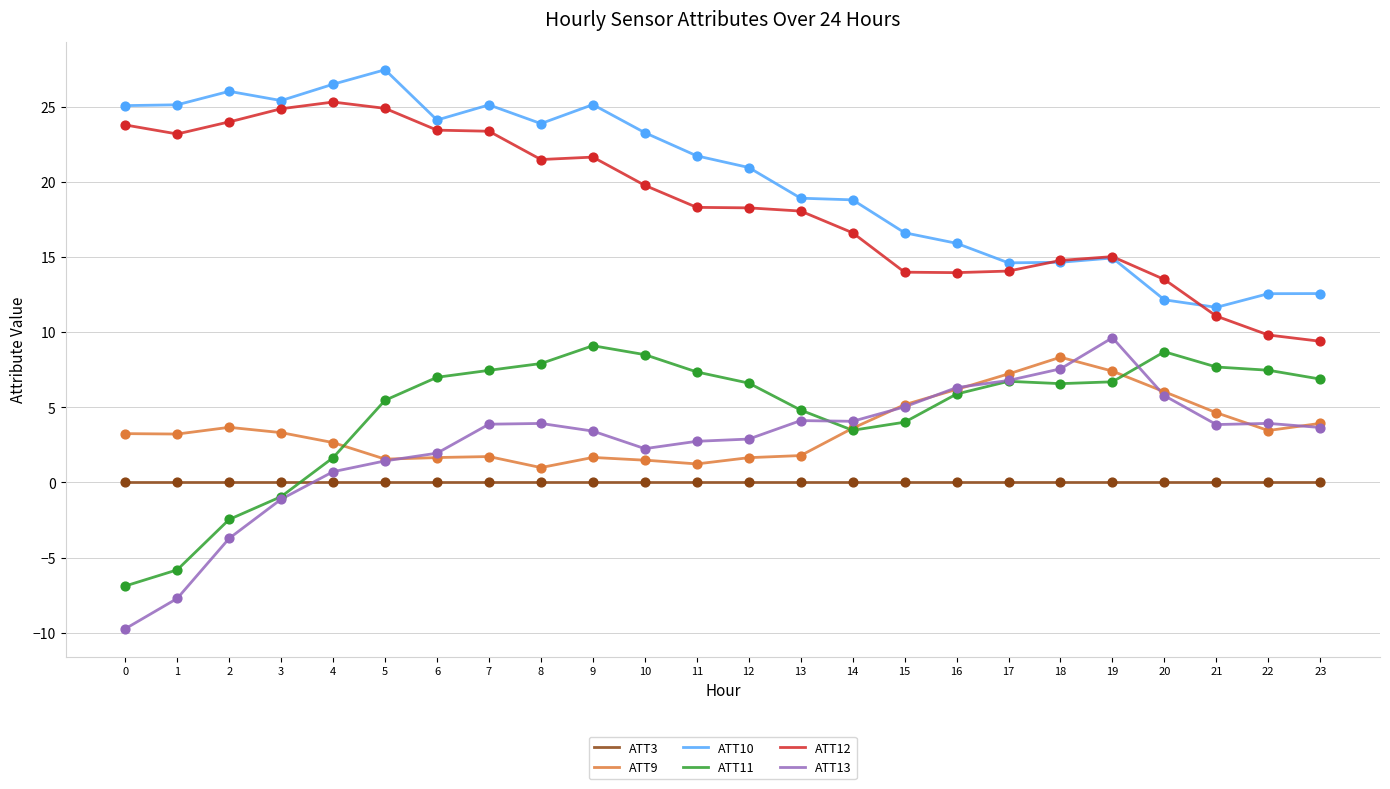

At how many categories does at least one series exceed 6?

300